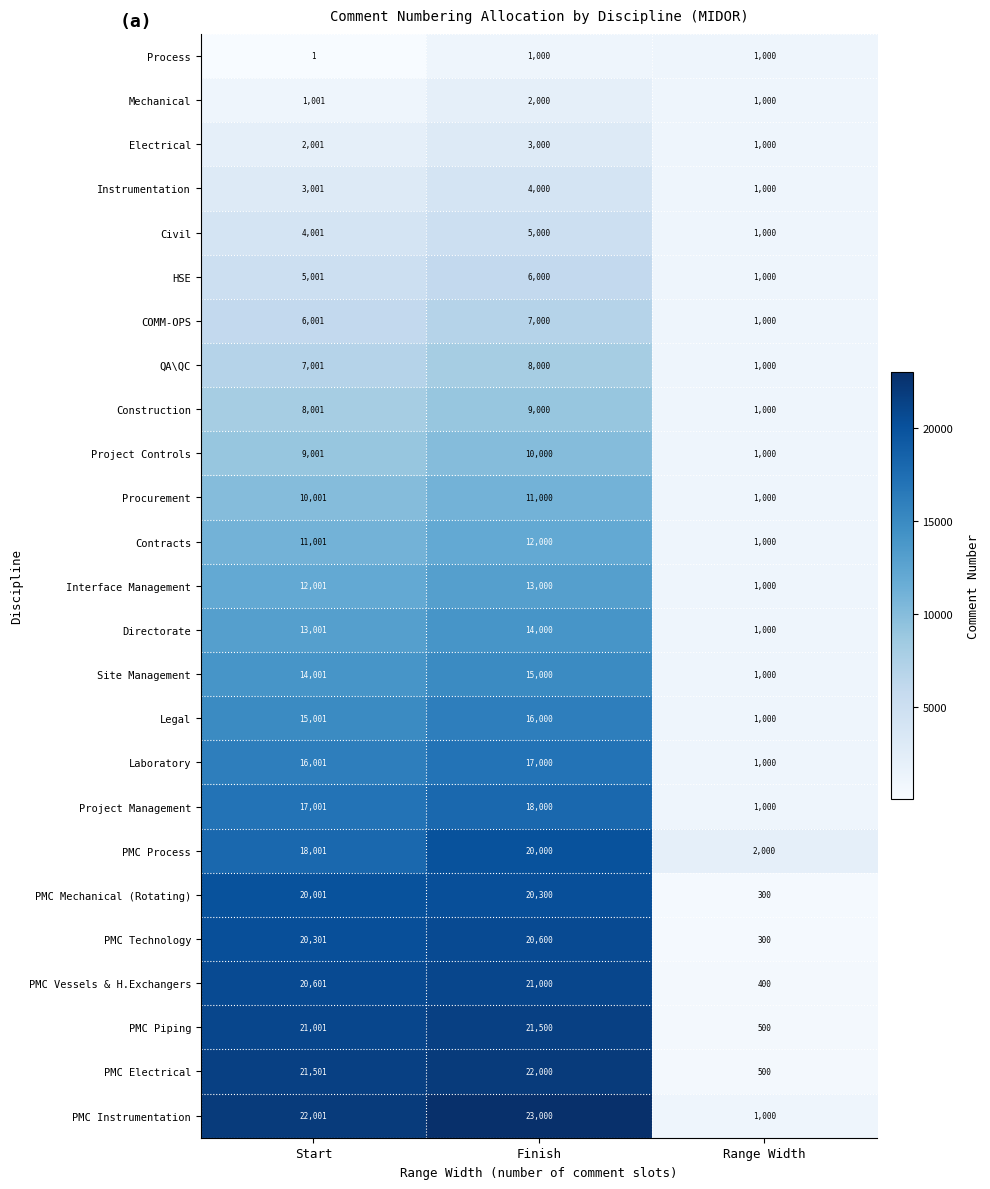

What is the smallest value displayed?

1